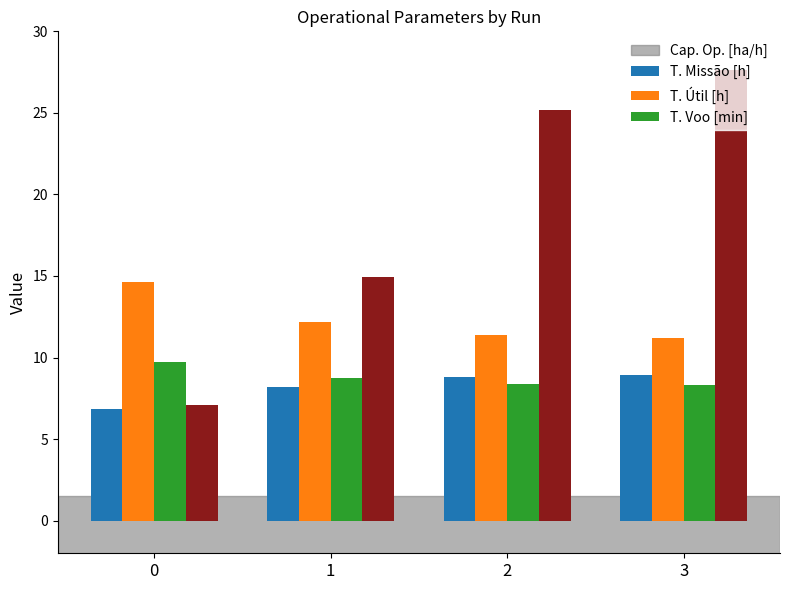

At which category does the chart reach its peak across all series?

3